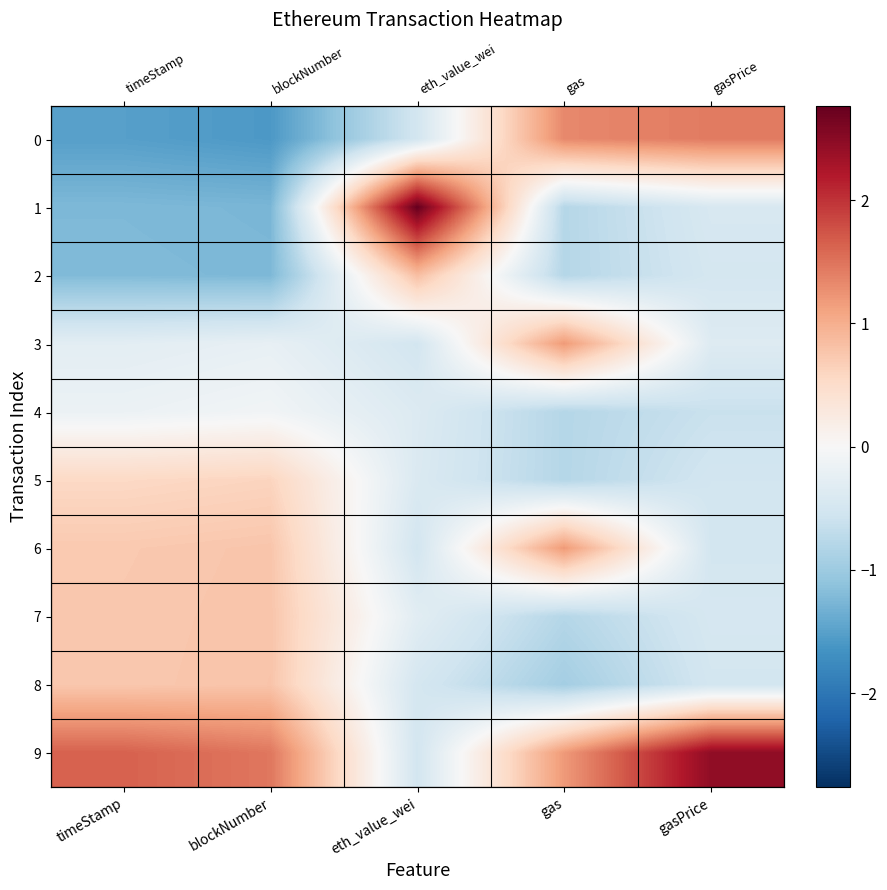

At which label is 0 closest to 0?

eth_value_wei